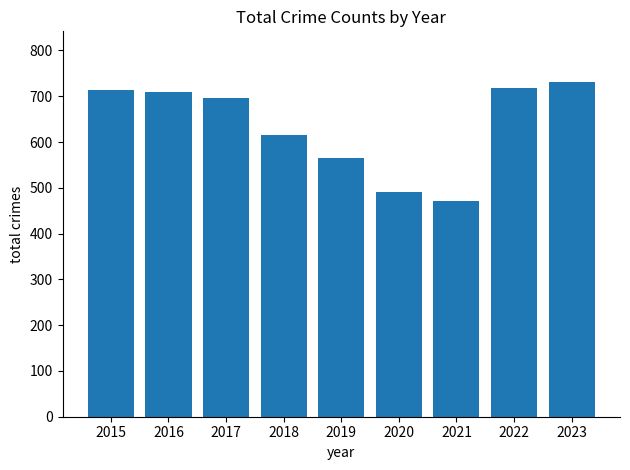

What is the difference between the maximum and second lowest values?

242